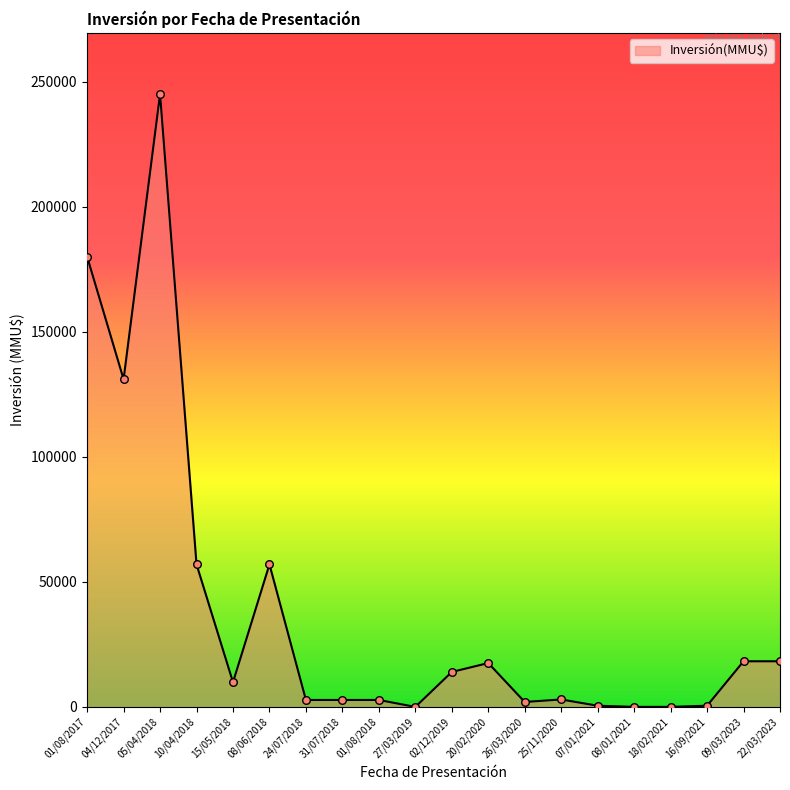

Which category has the highest value across all series?

05/04/2018